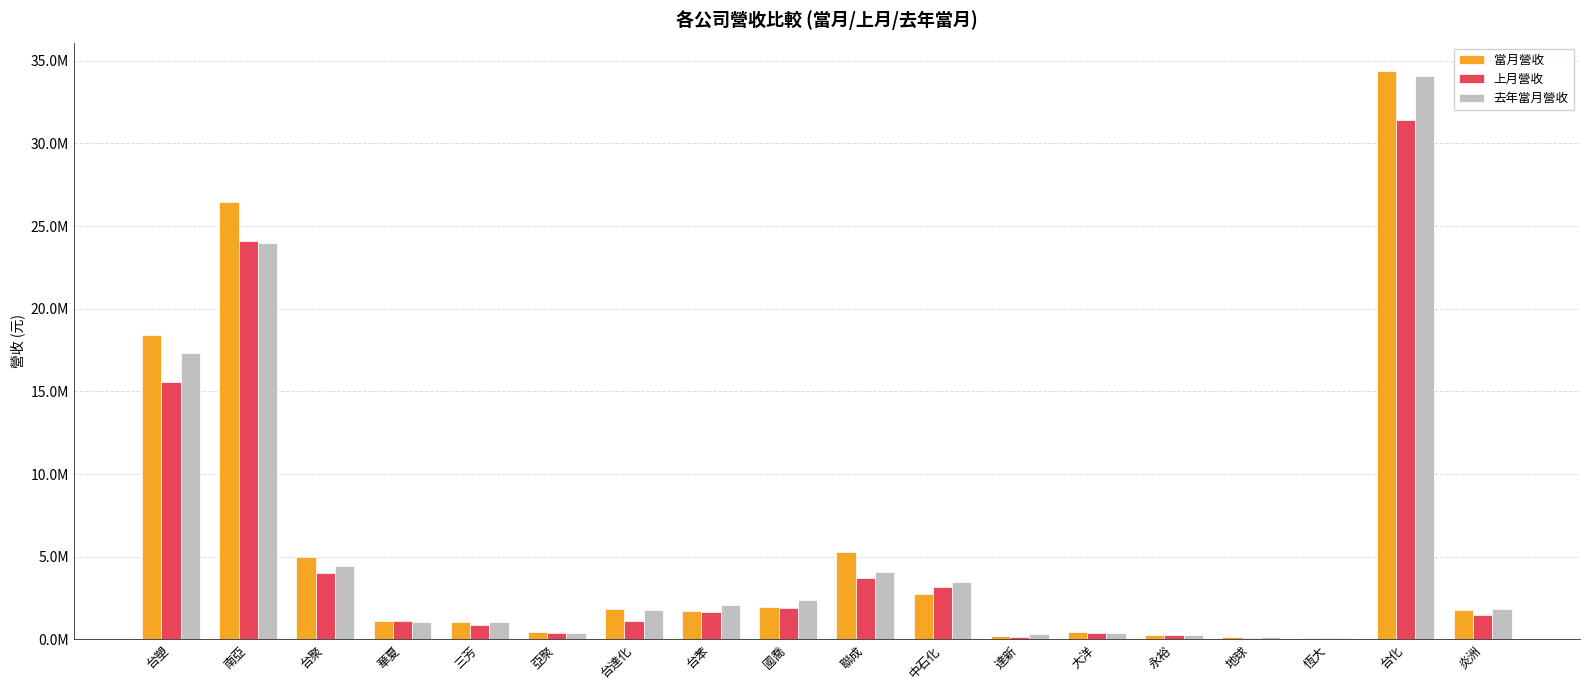

At which label does 當月營收 first exceed 1764378?

台塑